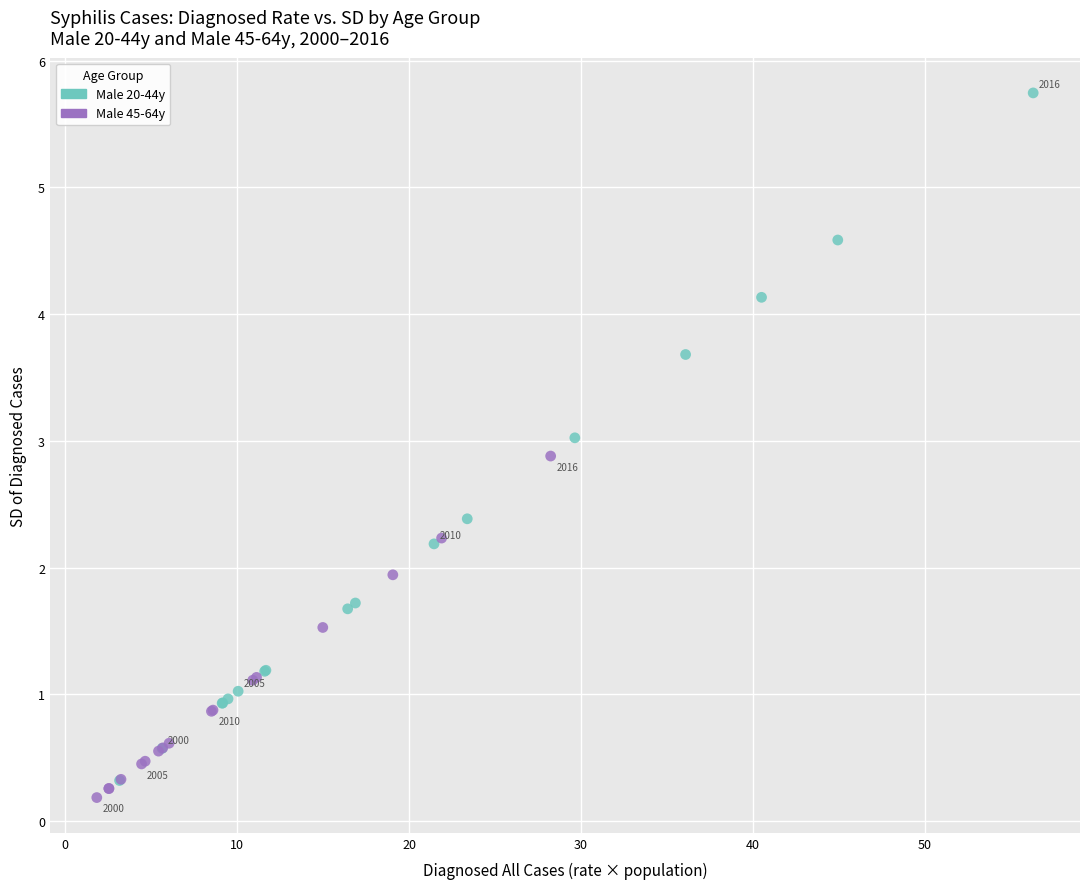

Which series reaches the minimum Y coordinate?

Male 45-64y